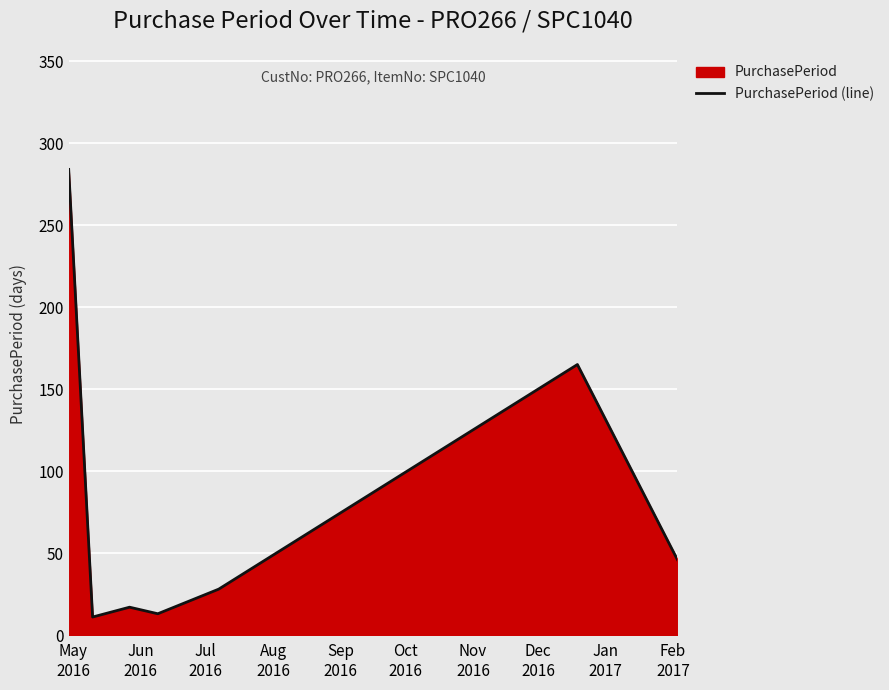

True or false: there are more than 0 points higher than both neighbors.

True